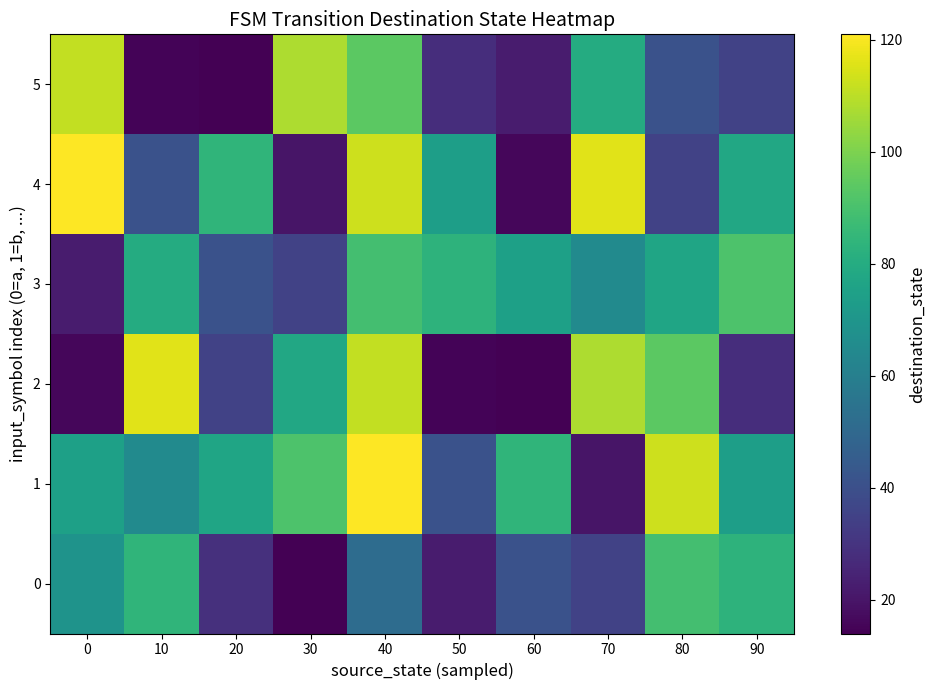

Reading right to left, extract all data points from this chart.

0: 90=83	80=89	70=35	60=41	50=22	40=52	30=14	20=29	10=84	0=69
1: 90=74	80=113	70=20	60=84	50=41	40=121	30=91	20=77	10=65	0=75
2: 90=28	80=94	70=108	60=14	50=15	40=111	30=78	20=35	10=116	0=16
3: 90=91	80=77	70=65	60=75	50=83	40=89	30=35	20=41	10=80	0=22
4: 90=78	80=35	70=116	60=16	50=74	40=113	30=20	20=84	10=41	0=121
5: 90=35	80=41	70=80	60=22	50=28	40=94	30=108	20=14	10=15	0=111